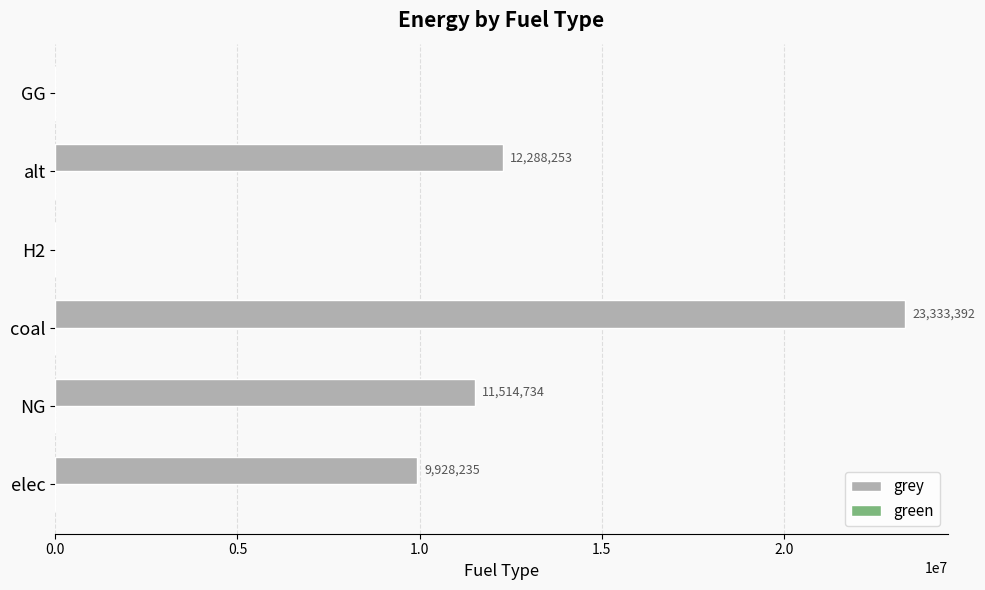

What is the sum of the values at GG and coal?

23333392.0